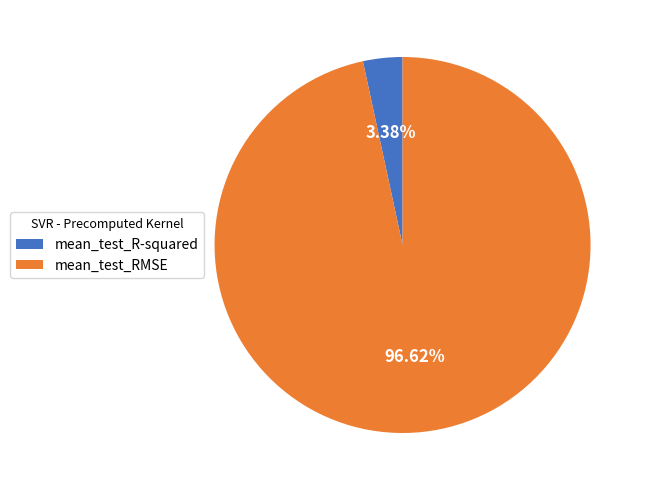

To the nearest percent, what percentage of the pie is mean_test_RMSE?

97%